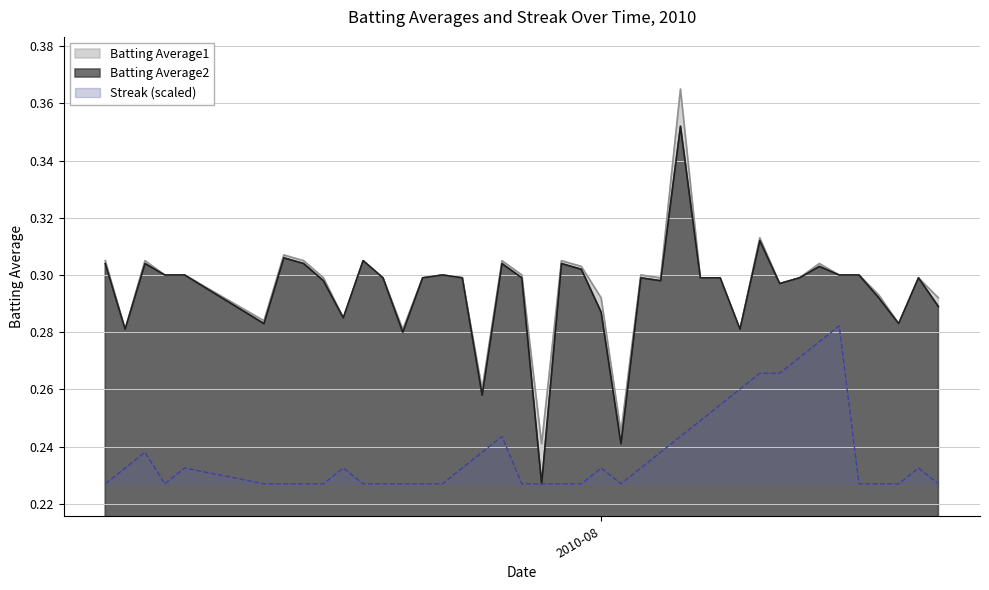

True or false: Batting Average1 and Batting Average2 intersect in this chart.

False